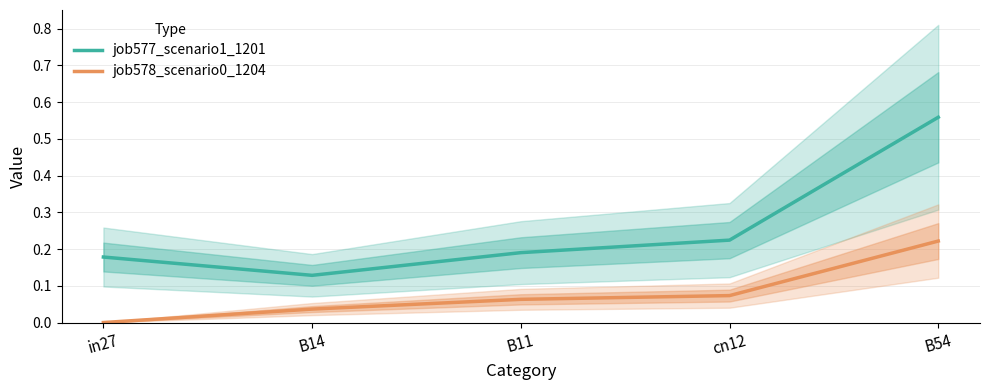

The value of job578_scenario0_1204 at B54 is 0.1. True or false?

False